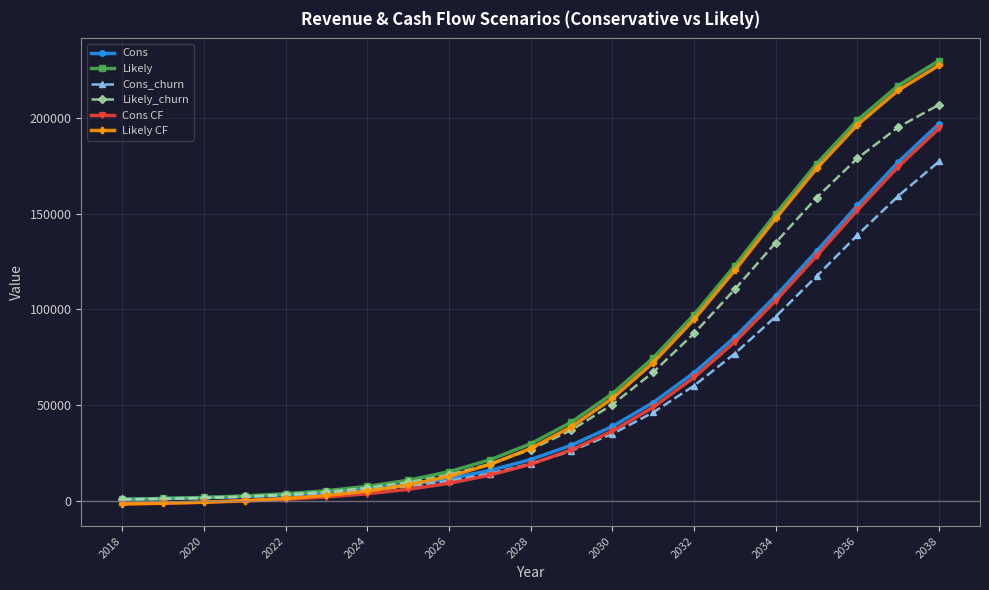

What is the value of the Cons point at the 10th from the left?

15988.8